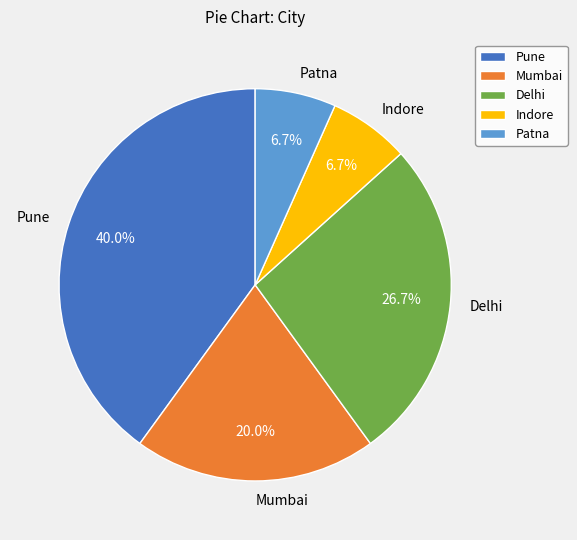

Approximately how many times larger is the value at Pune compared to Patna?

6.0